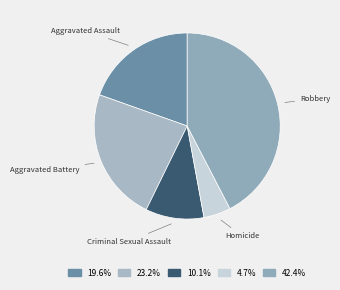

What is the smallest slice in the pie chart?

Homicide